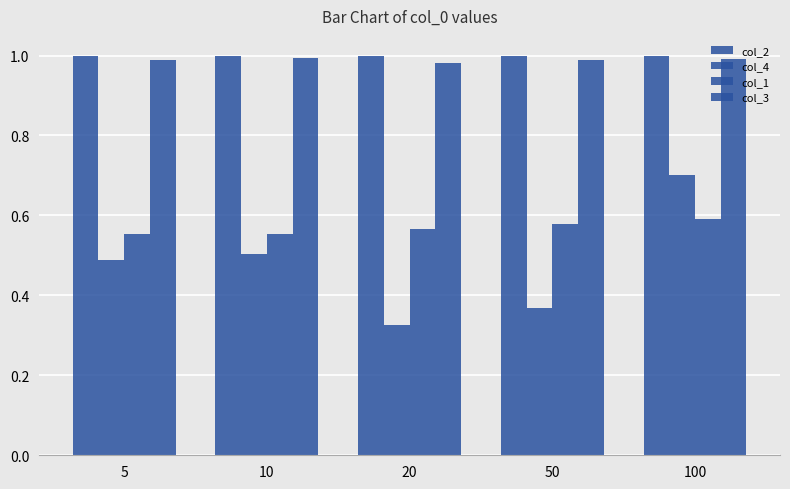

What is the average value of the col_4 series?

0.5